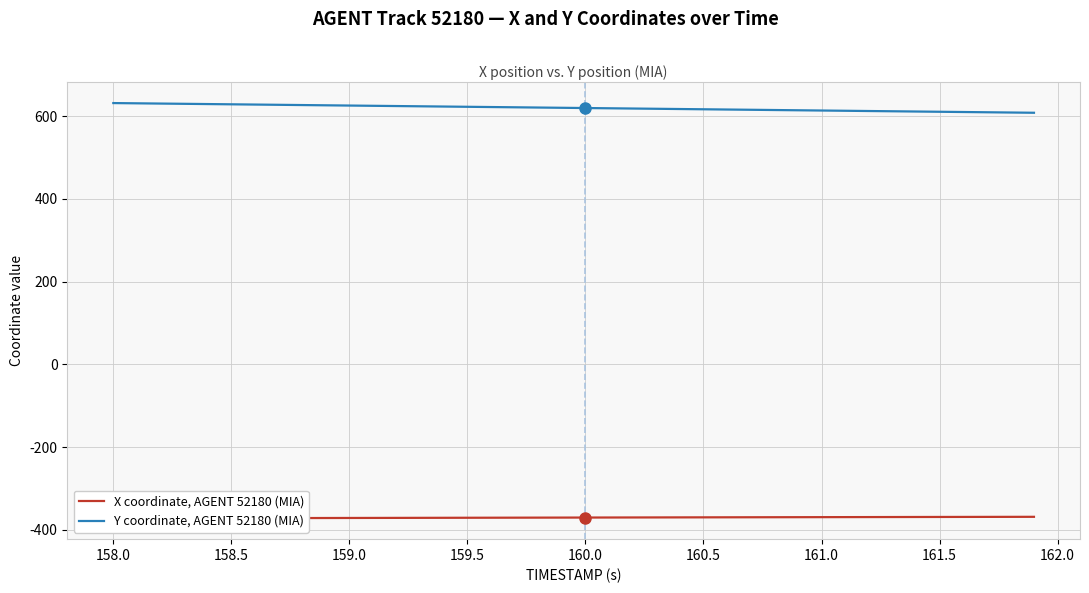

What is the difference between the second highest and second lowest values in the Y coordinate, AGENT 52180 (MIA) series?

22.2